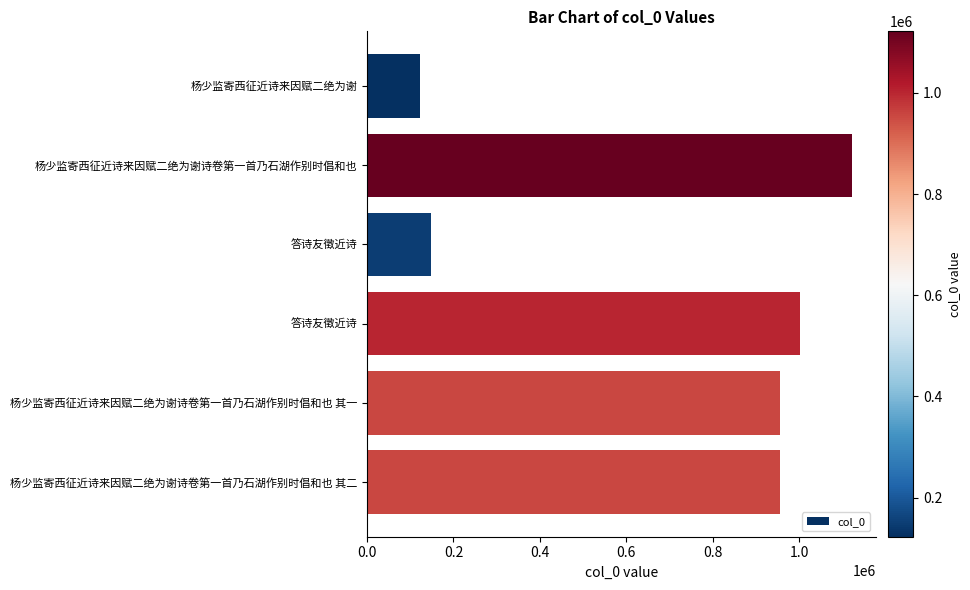

What is the difference between the maximum and minimum values?

999182